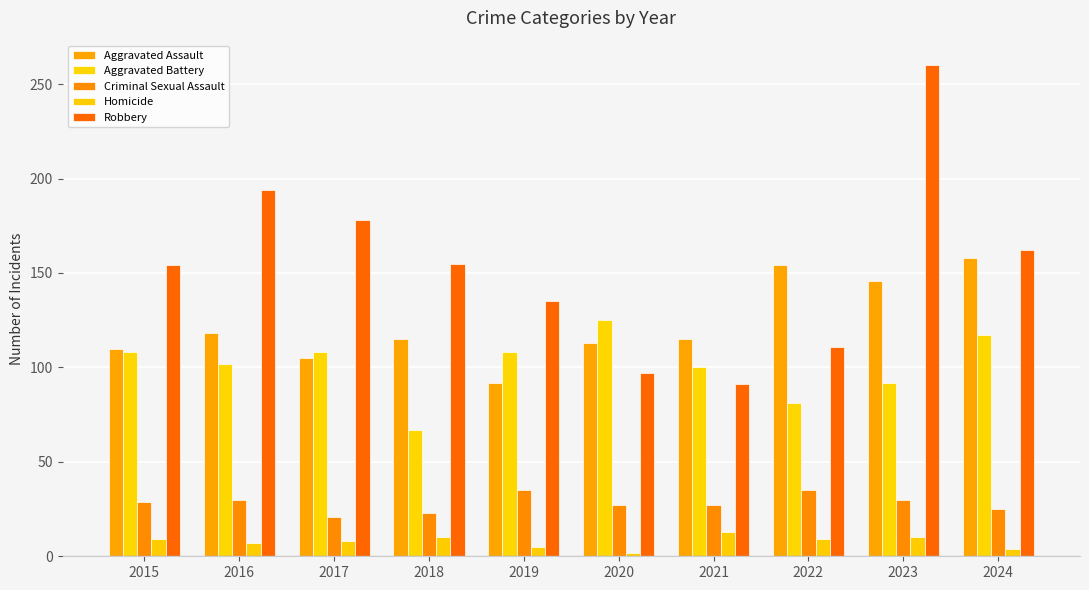

Are the bars grouped side by side (vs. stacked)?

Yes